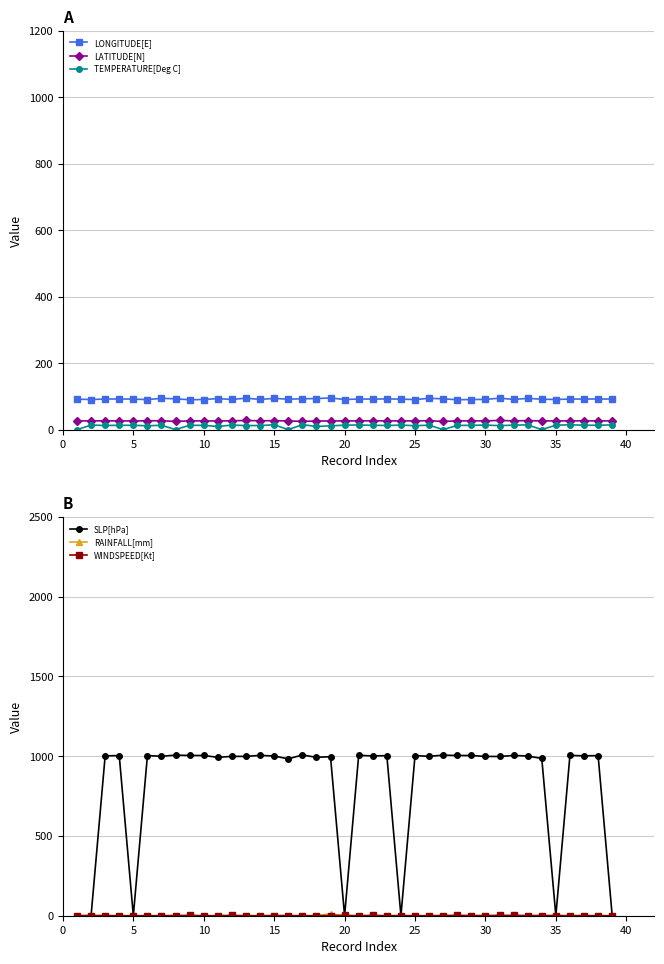

True or false: LONGITUDE[E] and LATITUDE[N] intersect in this chart.

False